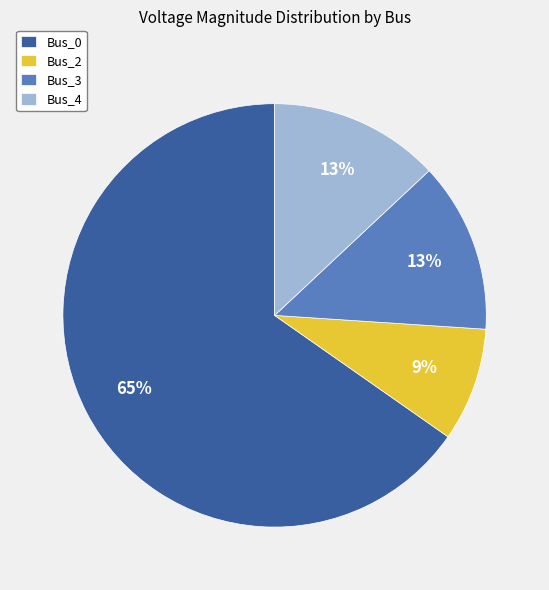

What is the smallest slice in the pie chart?

Bus_2